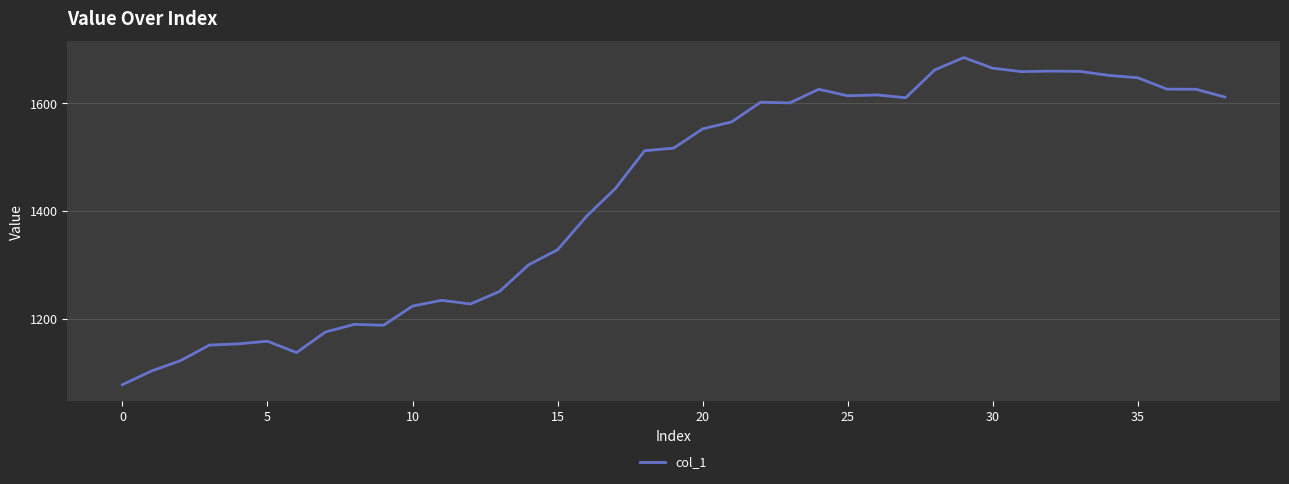

What is the greatest value displayed?

1684.8